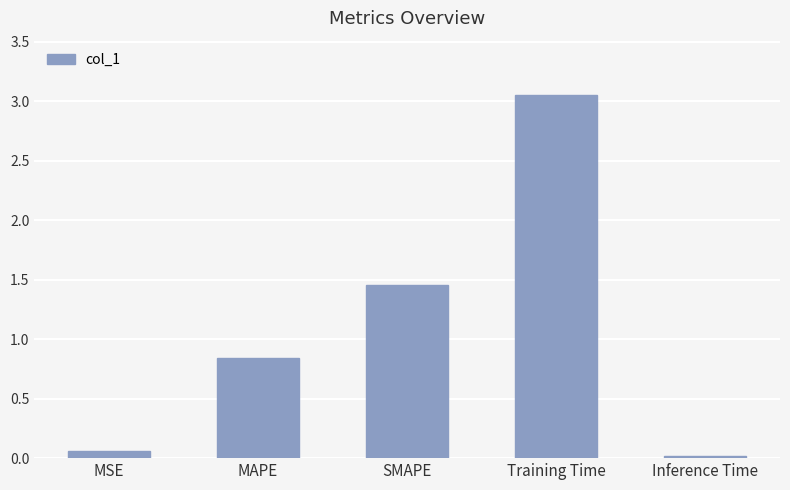

What is the label of the 3rd bar from the right?

SMAPE